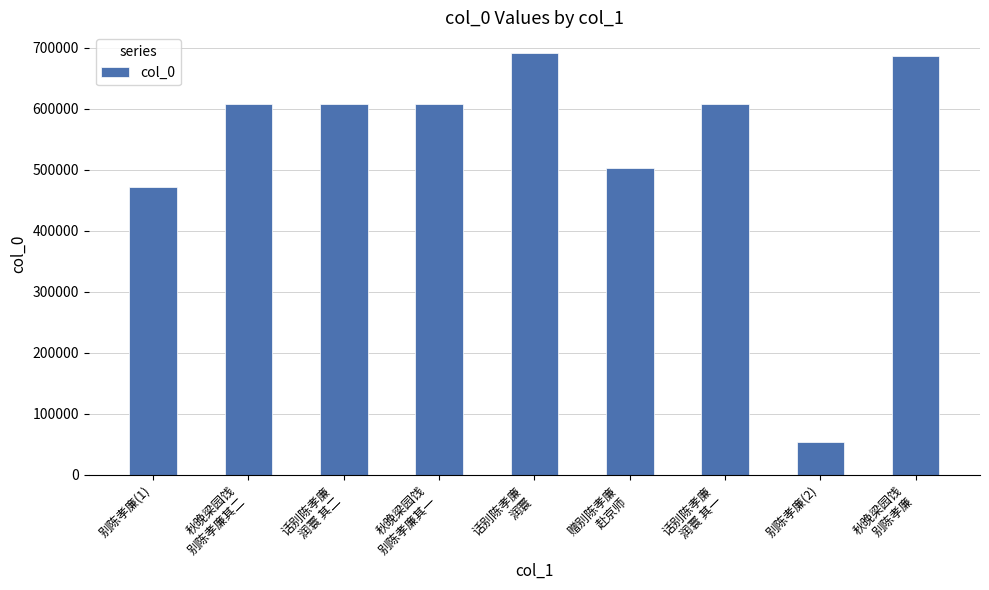

What is the average value?

537310